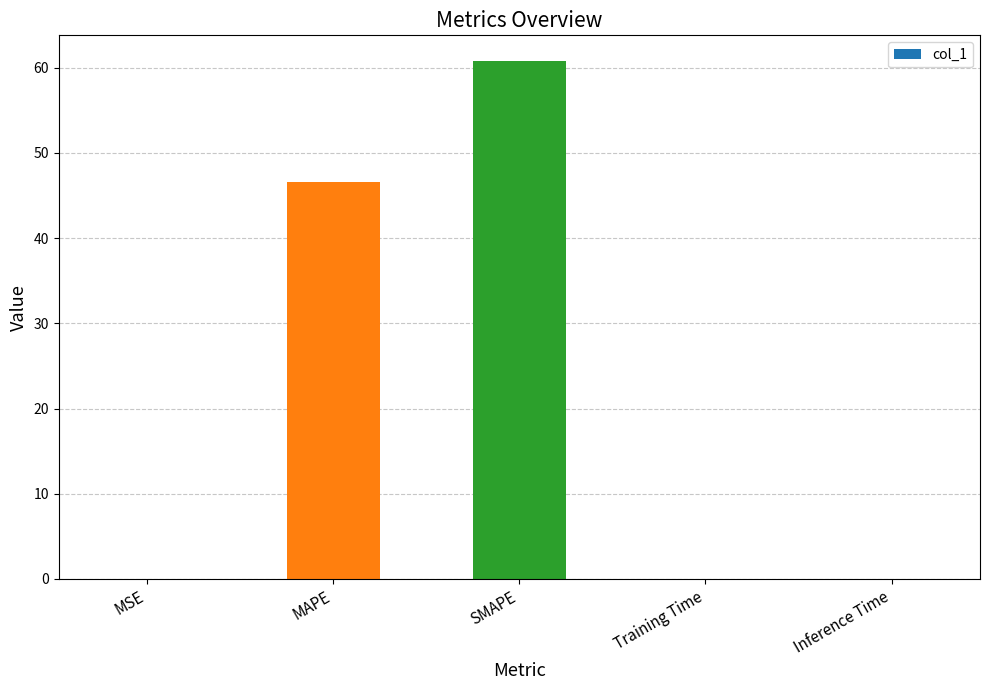

What is the sum of all values?

107.4